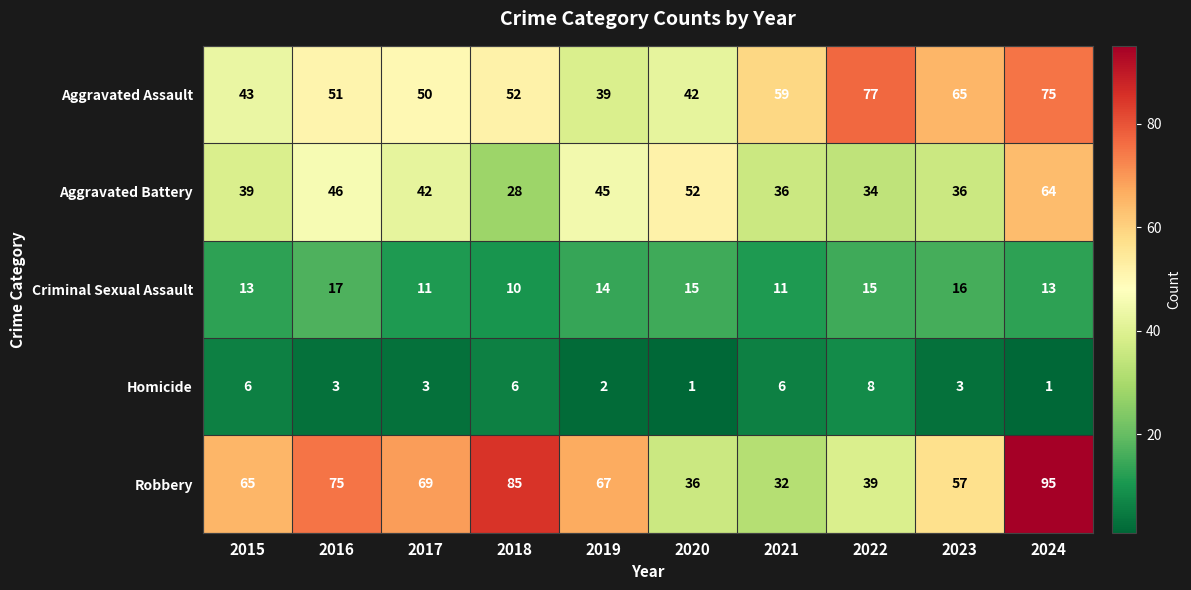

What is the total value across all series at 2015?

166